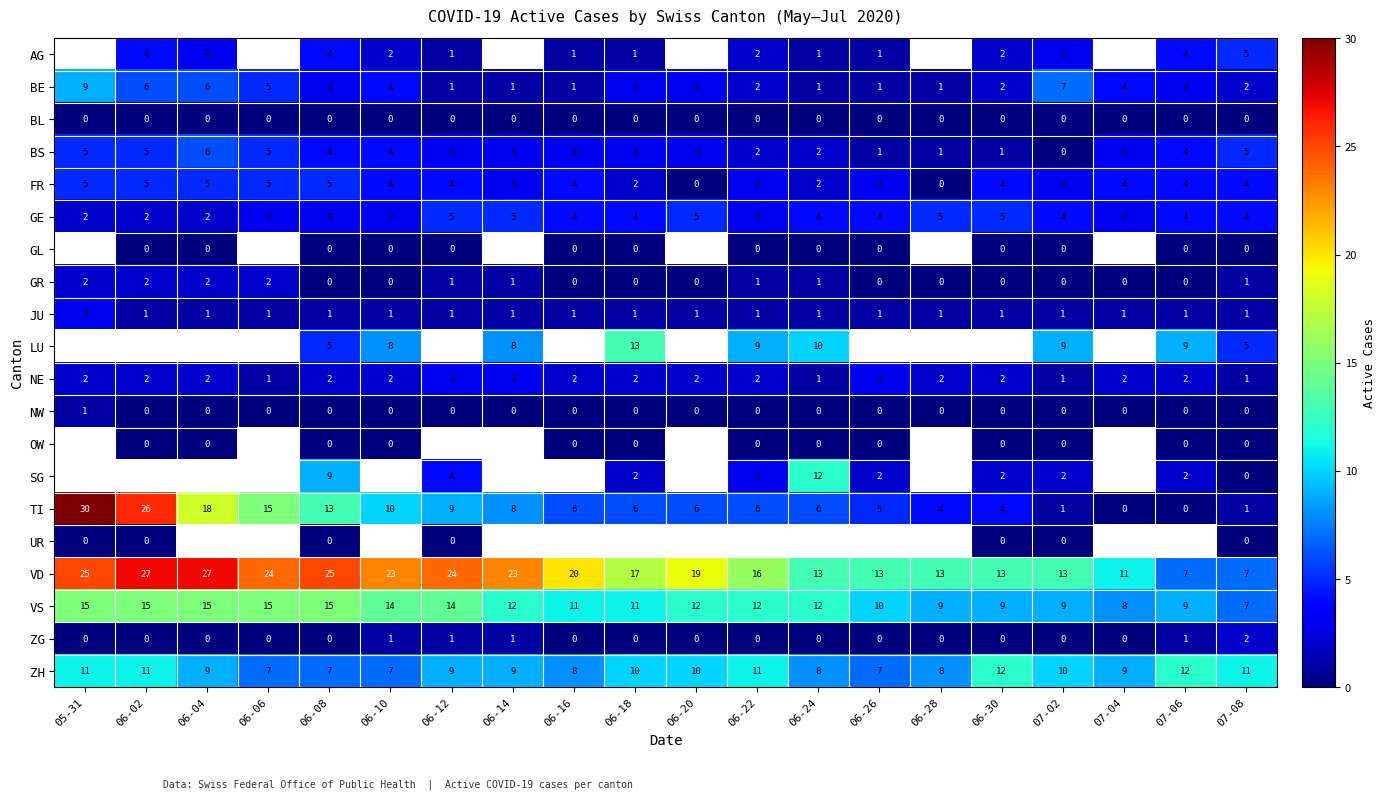

The value of LU at 07-02 is 9. True or false?

True